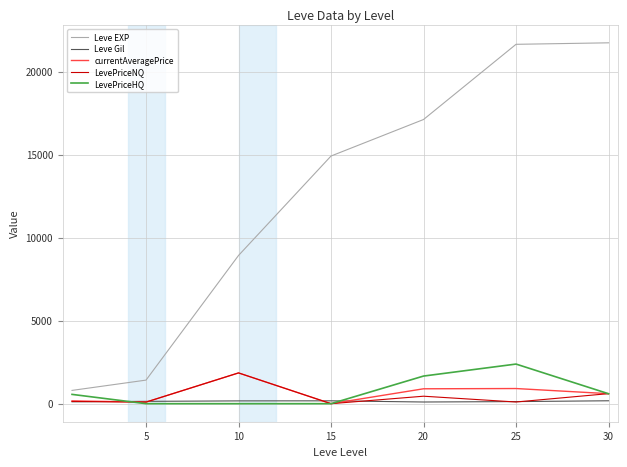

Which series has the largest range (max minus min)?

Leve EXP